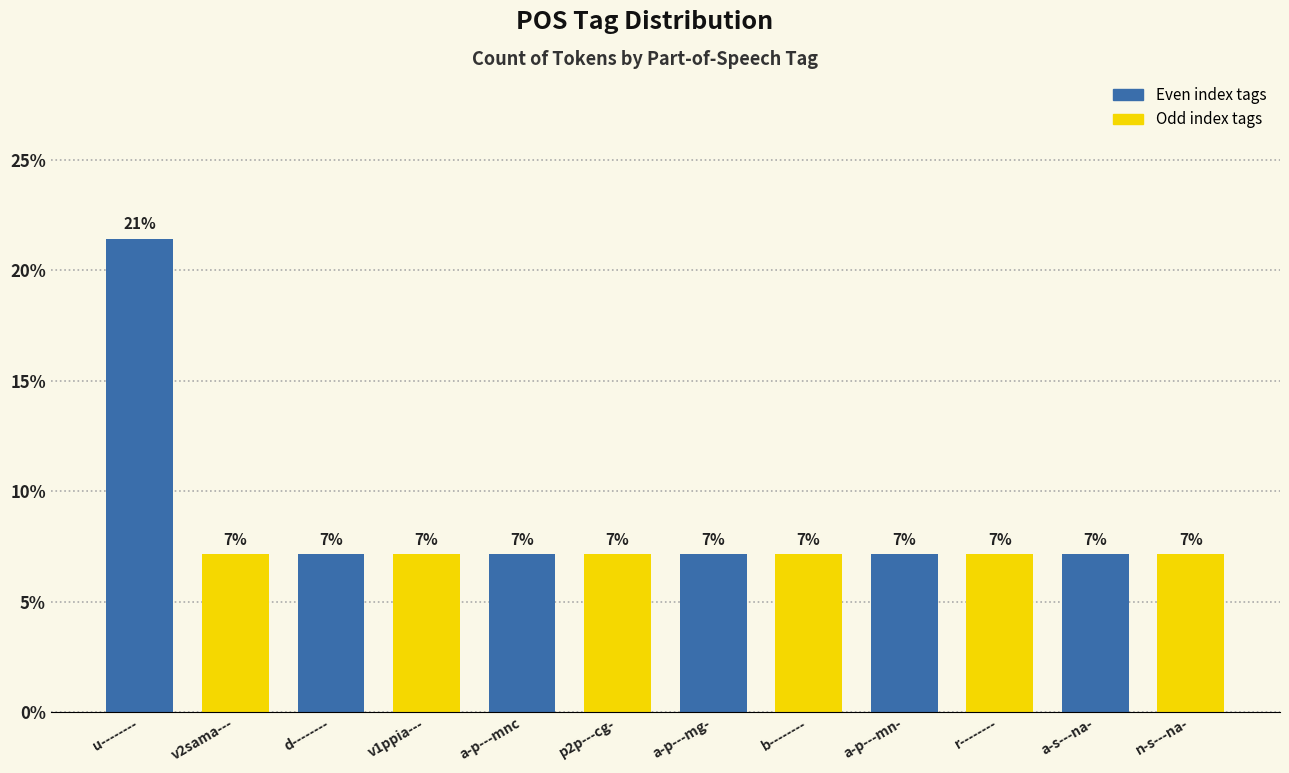

Are the bars horizontal?

No